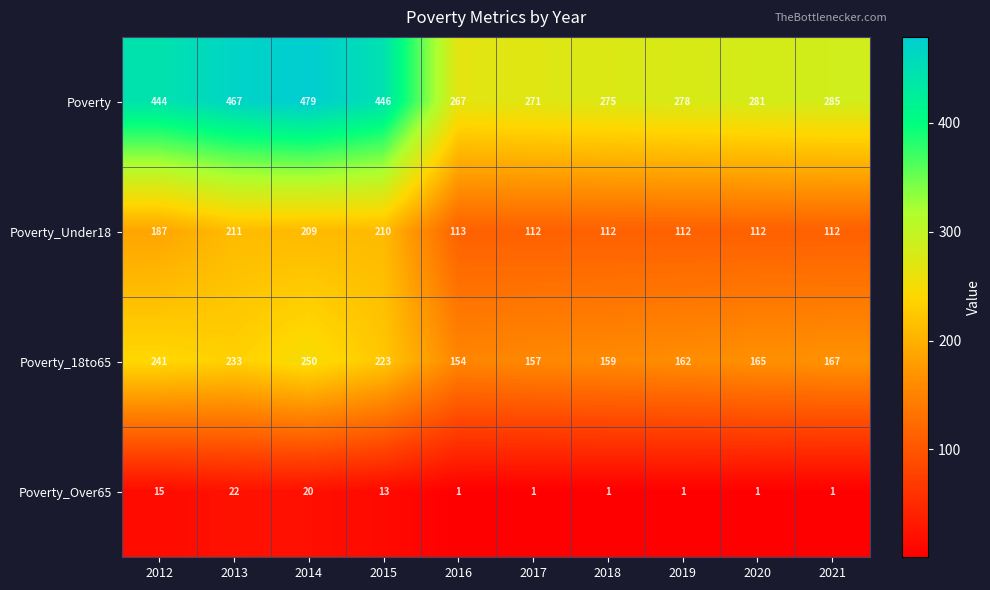

What is the difference between the Poverty_18to65 values at 2018 and 2021?

8